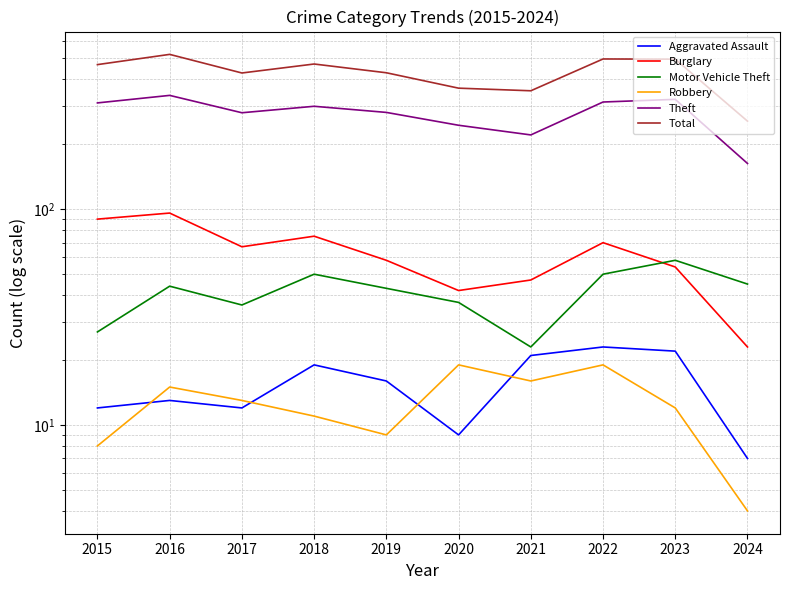

Between 2015 and 2023, which series saw the biggest shift?

Burglary